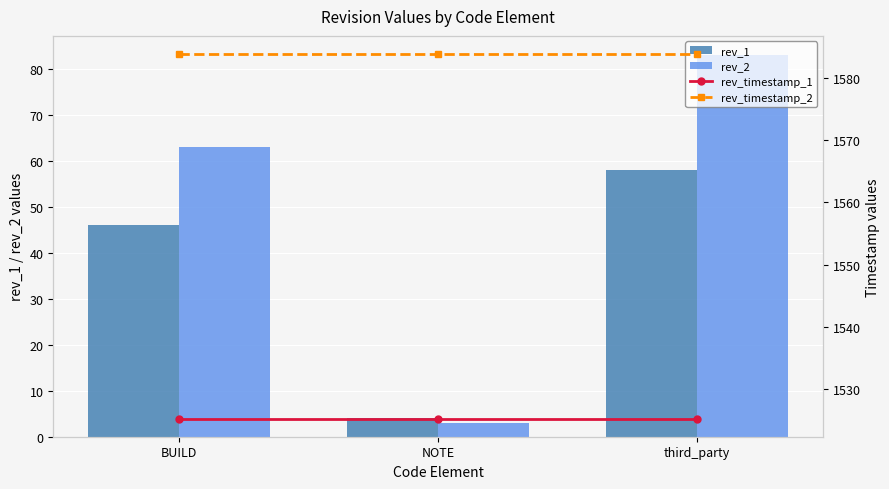

How many groups of bars are there?

3